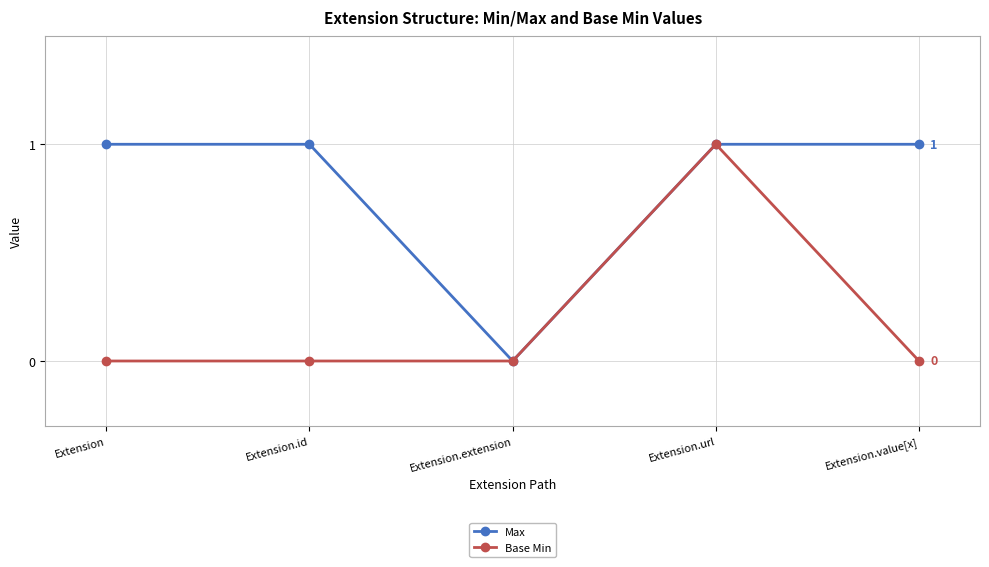

What position from the right is Extension.id?

4